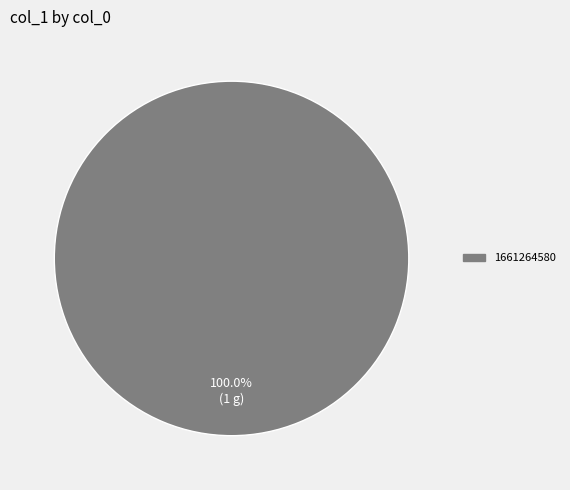

How many segments does this pie chart have?

1